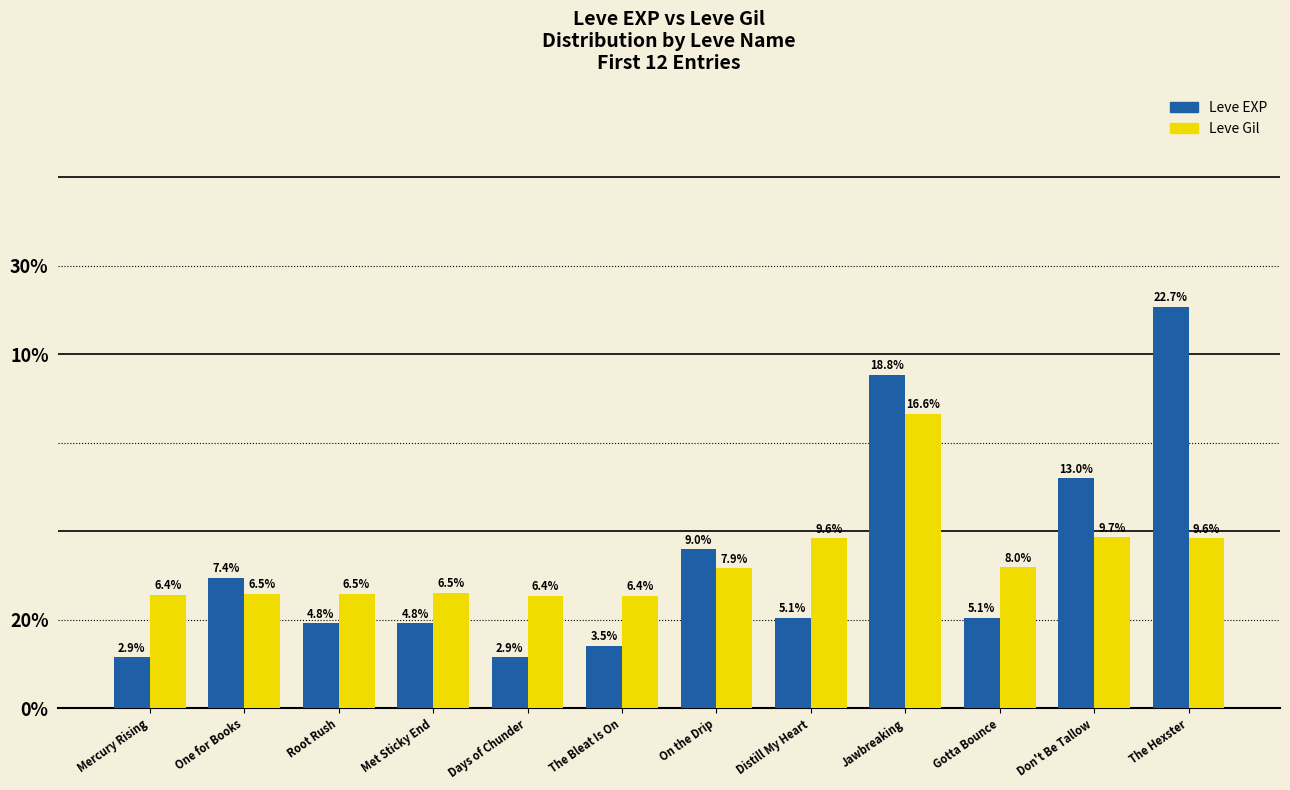

Does the chart contain any negative values?

No